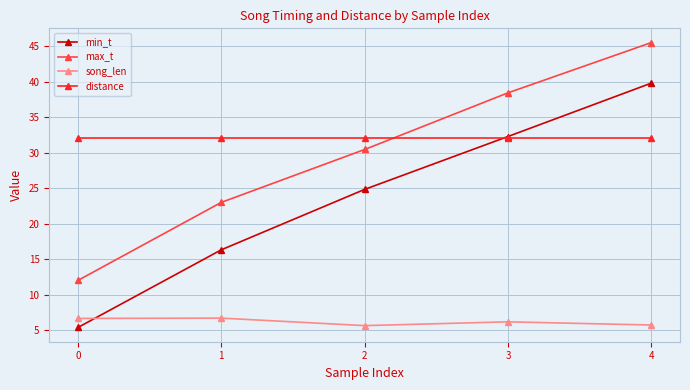

How many data points in min_t are less than 24?

2